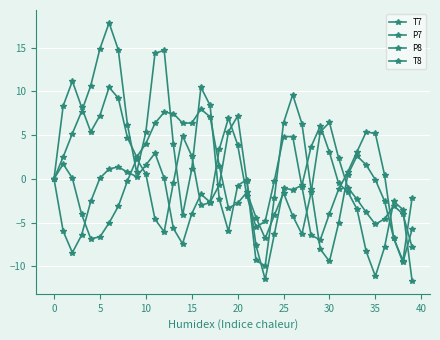

After their last crossing, which series has the higher values: P8 or T7?

P8